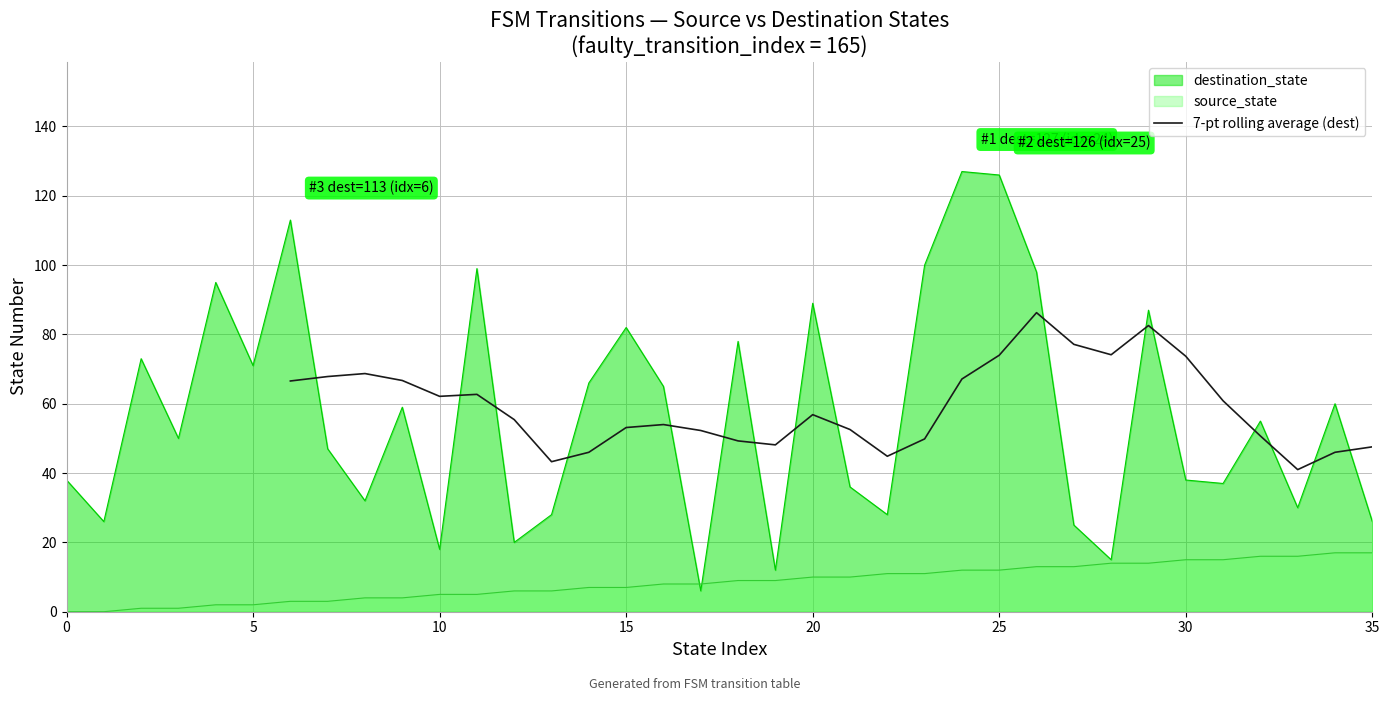

The value of destination_state at 0 is 14. True or false?

False